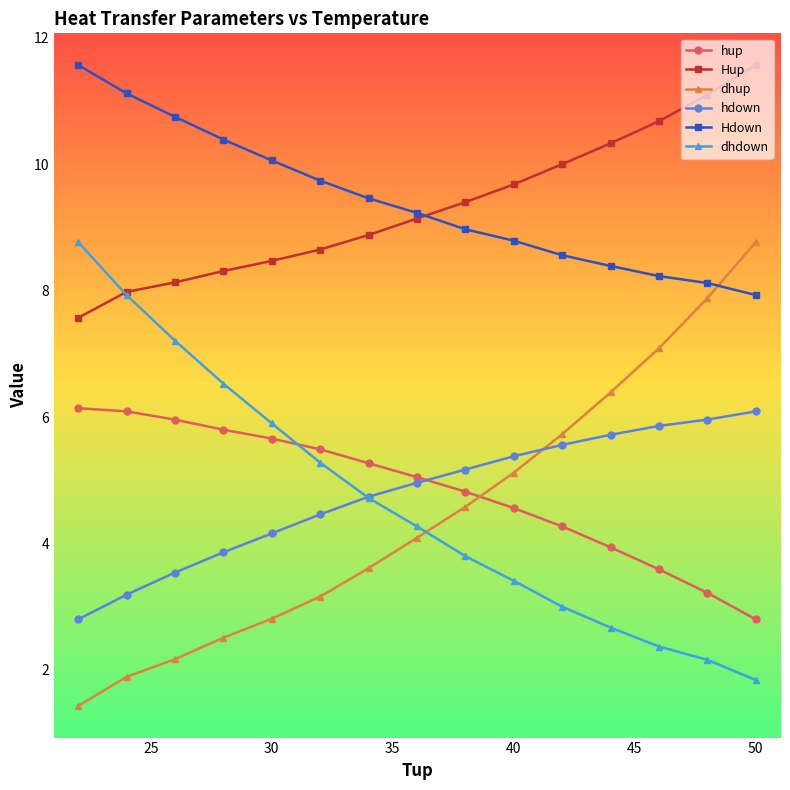

What is the minimum value for Hup?

7.6